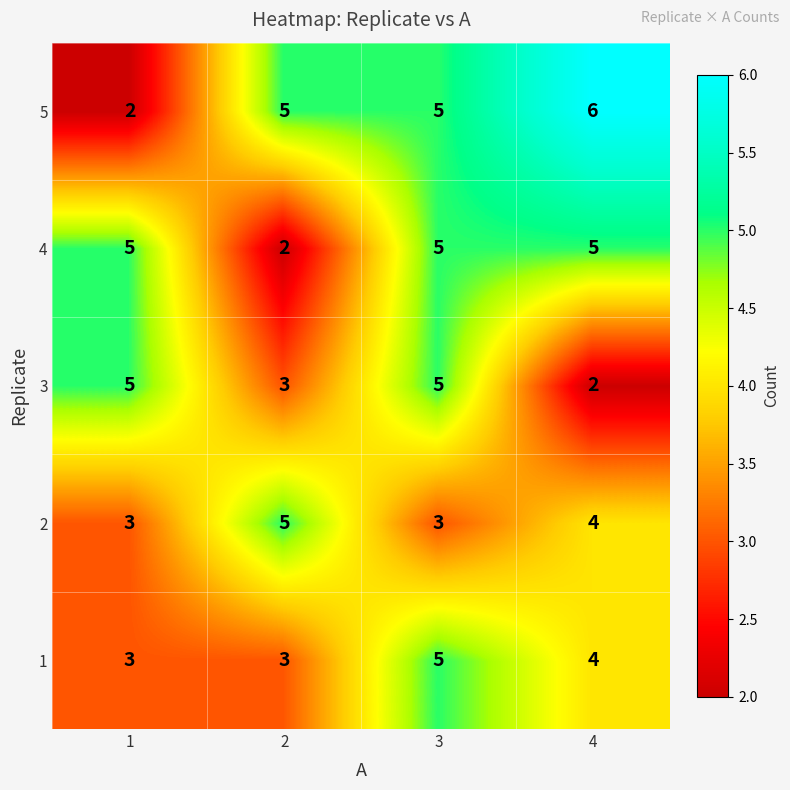

Which category has the highest value in the 5 series?

4